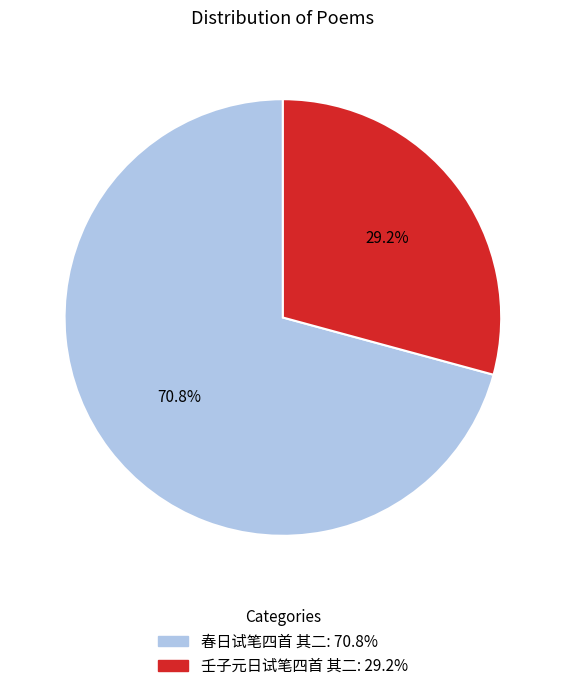

To the nearest percent, what is the difference between the largest and smallest slice percentages?

42%